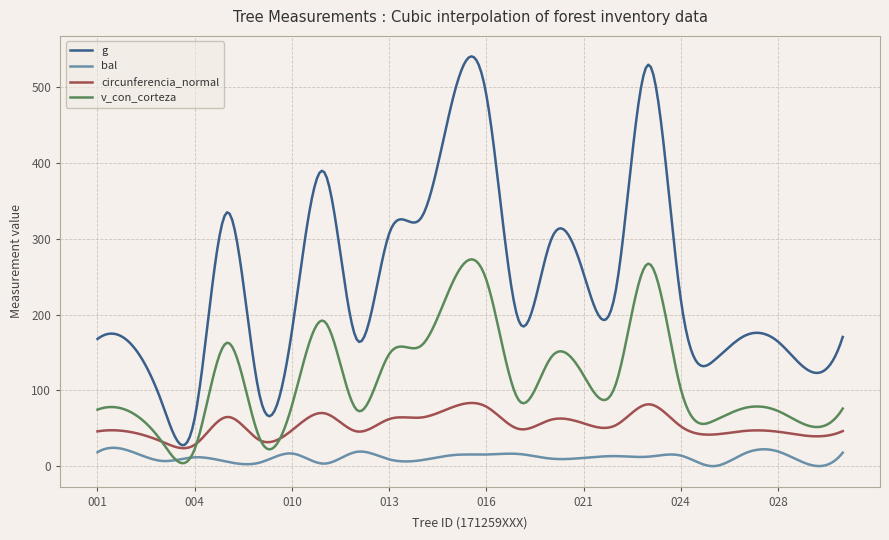

Rank the series by their maximum value, from lowest to highest.

bal, circunferencia_normal, v_con_corteza, g